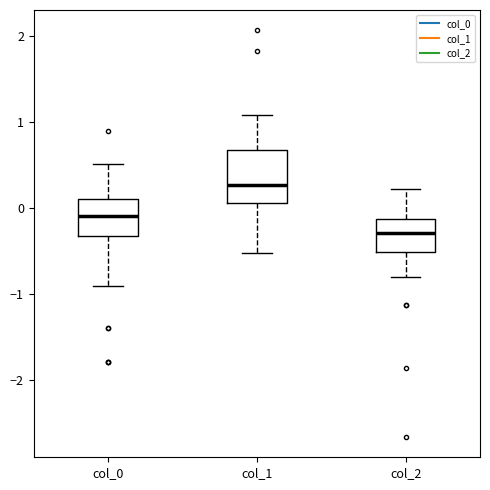

Where does the median line of the box for col_1 sit on the y-axis? The values are not printed on the chart, so give them approximately, as read against the axis.

0.3